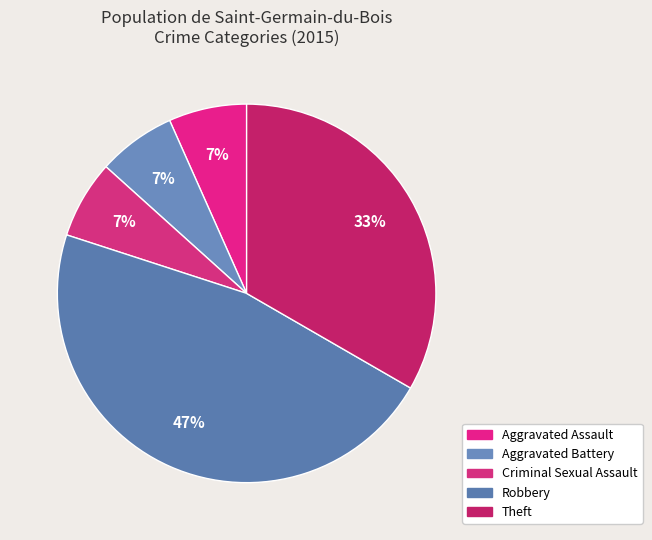

Is it true that Aggravated Battery is 7% of the pie?

True